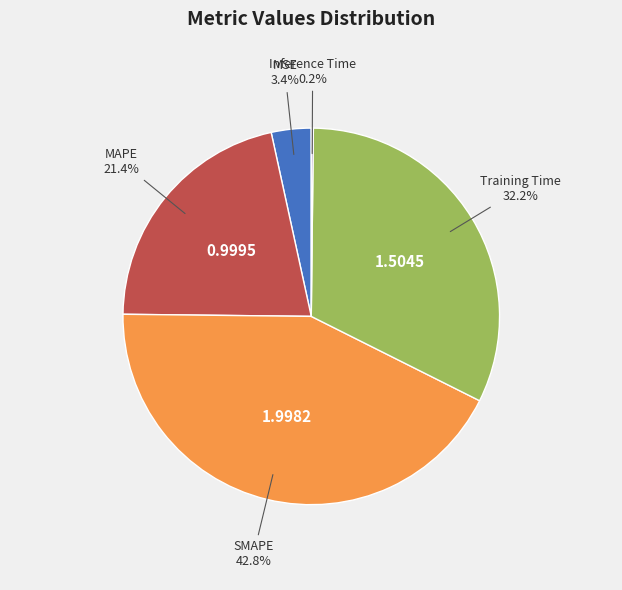

What is the total percentage of MAPE and Training Time?

53.6%